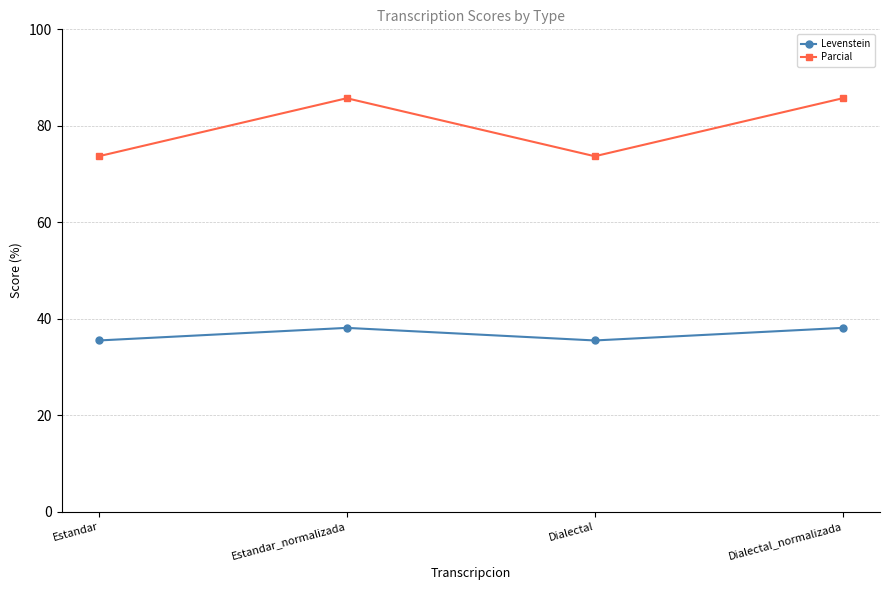

What value does the Parcial series have at Dialectal_normalizada?

85.7